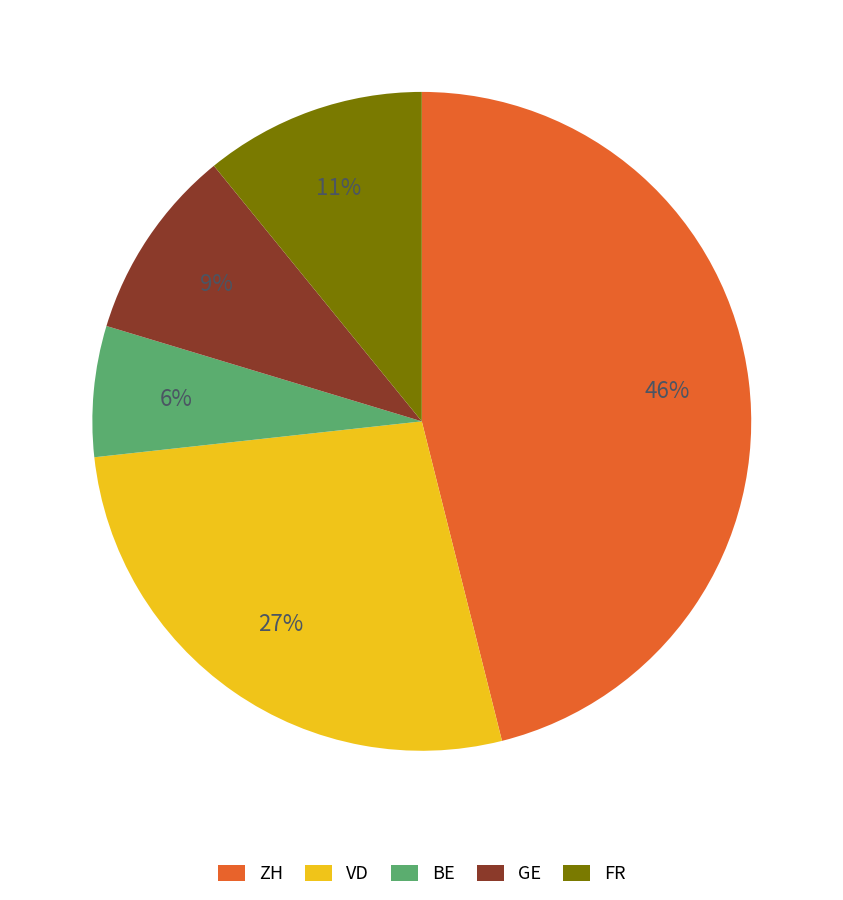

Rank the categories by value from highest to lowest.

ZH, VD, FR, GE, BE